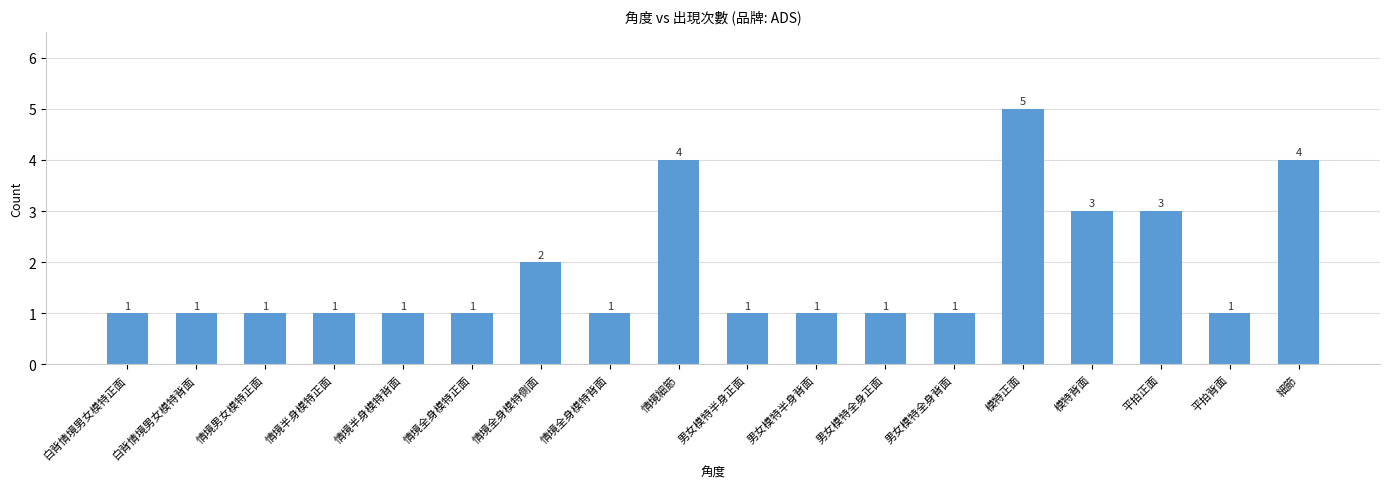

What position from the right is 男女模特全身背面?

6